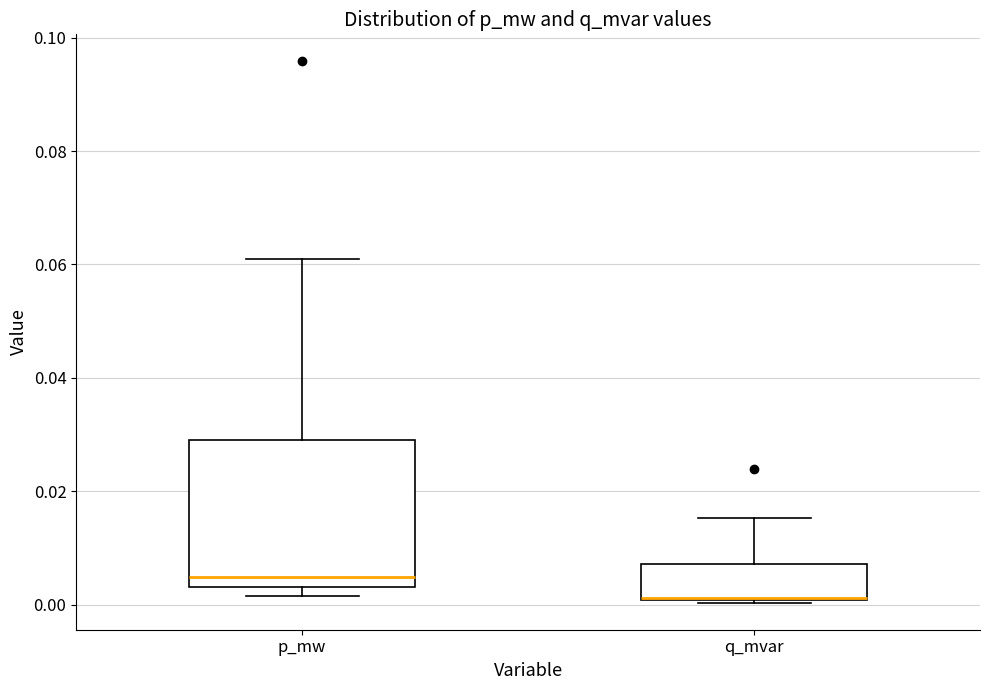

Comparing the boxes themselves (not the whiskers), which one is the tallest?

p_mw